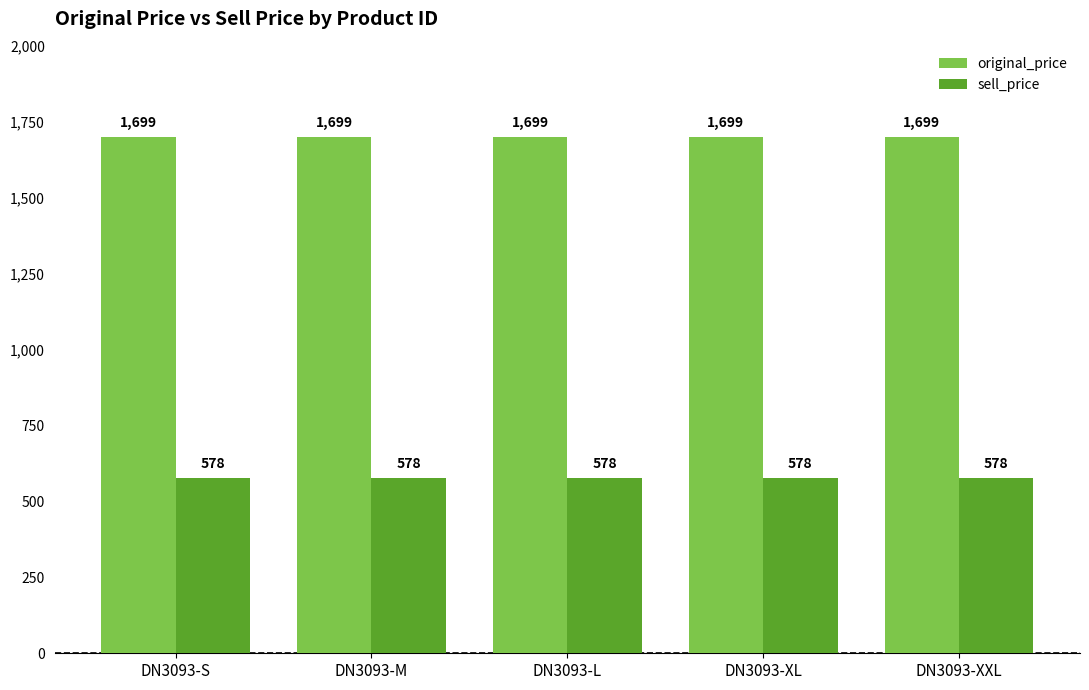

What is the spread (max minus min) of values at DN3093-S?

1121